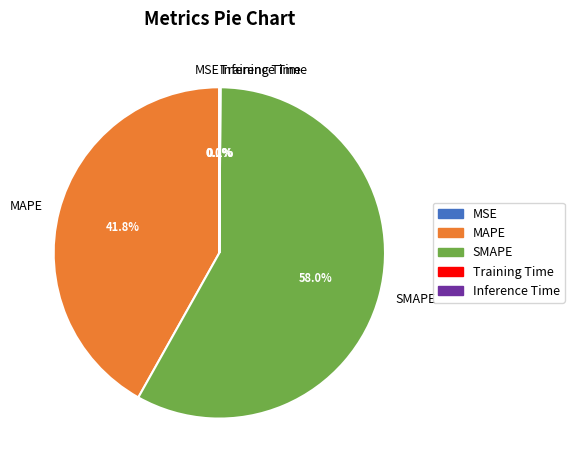

What is the largest slice in the pie chart?

SMAPE